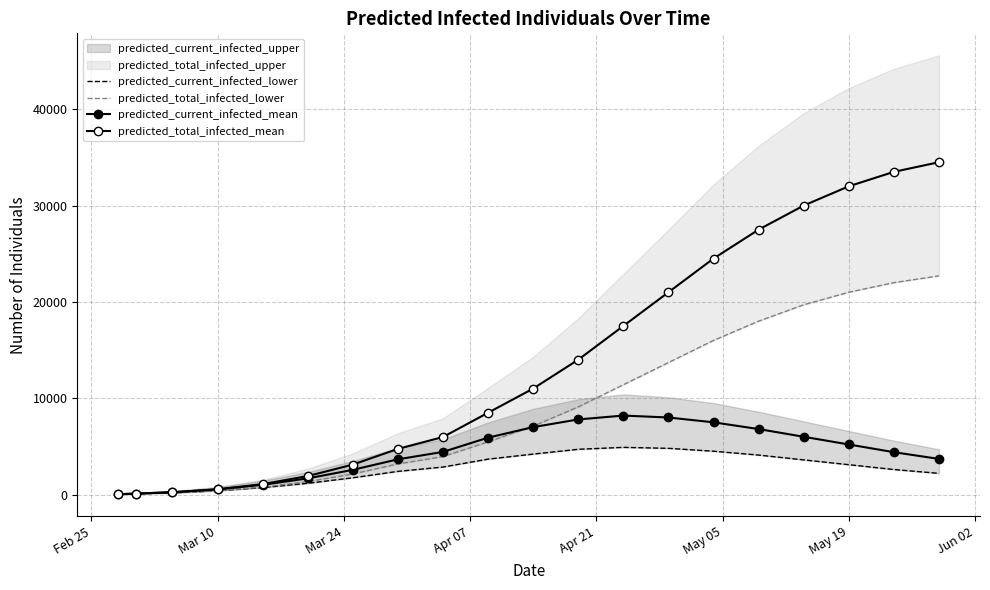

Reading left to right, what are all the values shown in this chart?

predicted_current_infected_lower: 25	75	175	390	721	1167	1742	2408	2856	3678	4200	4700	4900	4800	4500	4100	3600	3100	2600	2200
predicted_total_infected_lower: 25	75	175	390	771	1342	2133	3179	3944	5467	7100	9100	11400	13700	16000	18000	19700	21000	22000	22700
predicted_current_infected_mean: 34	103	241	542	1014	1677	2568	3659	4429	5908	7000	7800	8200	8000	7500	6800	6000	5200	4400	3700
predicted_total_infected_mean: 34	103	241	542	1083	1917	3110	4742	5972	8492	11000	14000	17500	21000	24500	27500	30000	32000	33500	34500